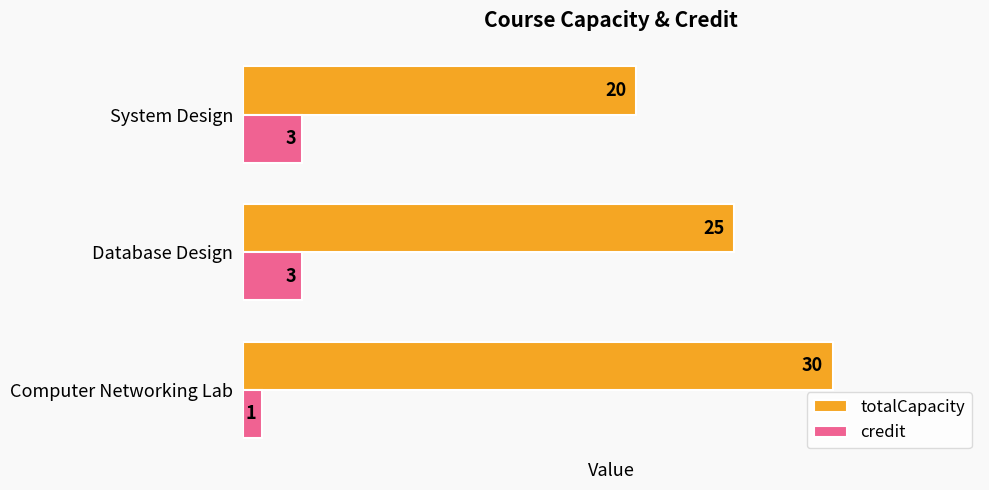

At which label is credit closest to 2?

Computer Networking Lab